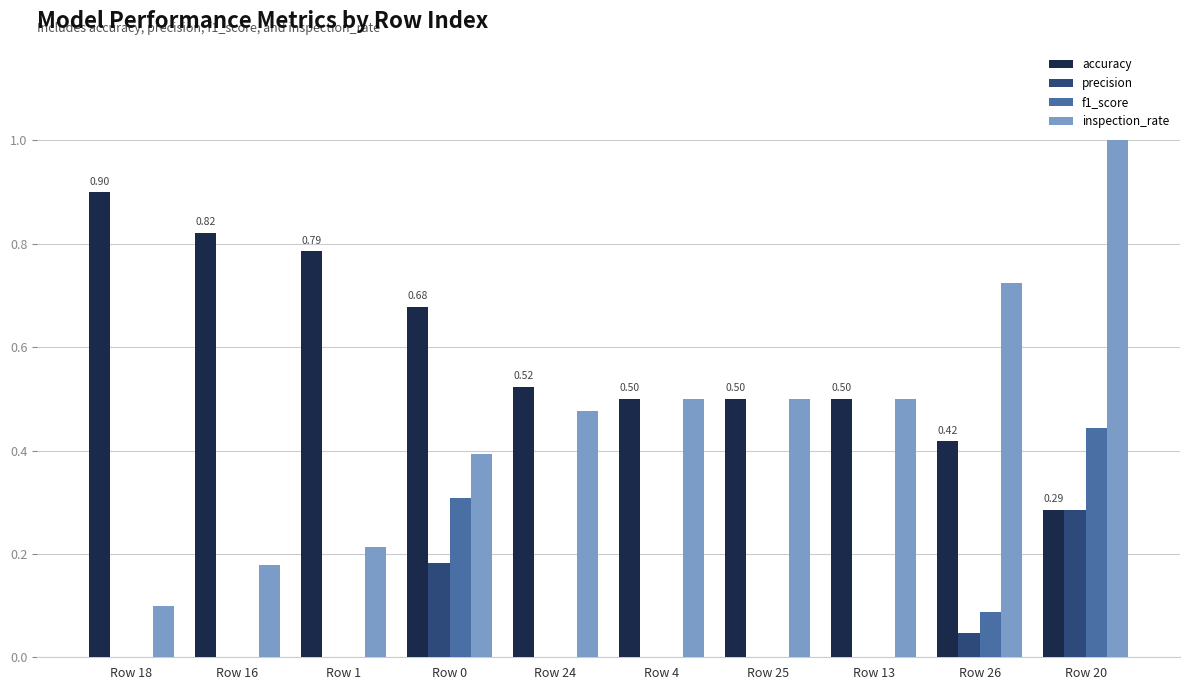

What is the total value across all series at Row 4?

1.0